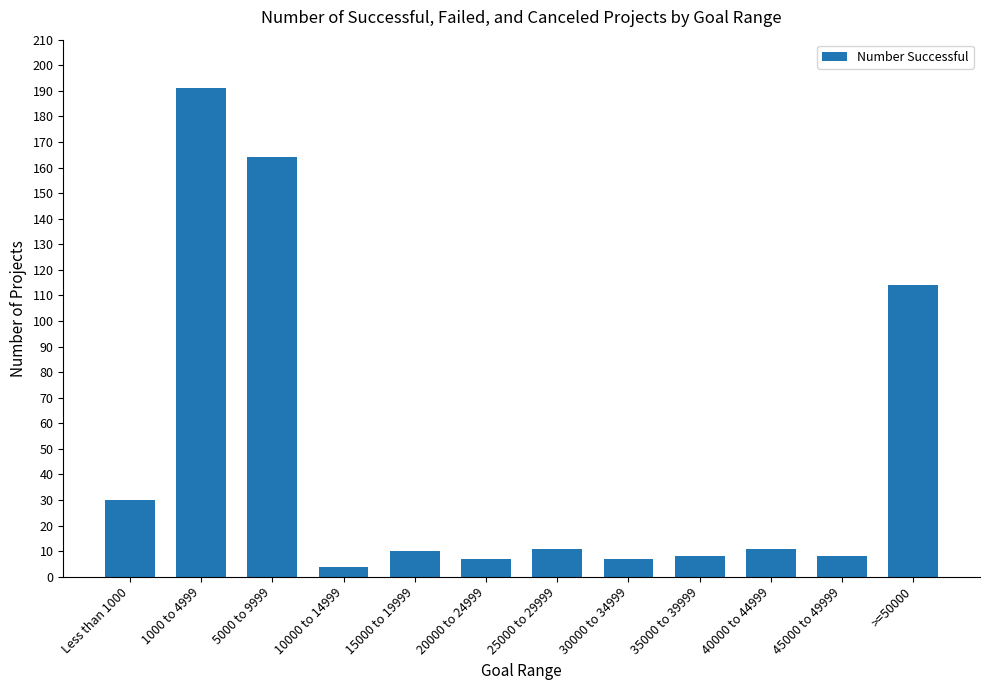

Which label corresponds to the largest value in the chart?

1000 to 4999